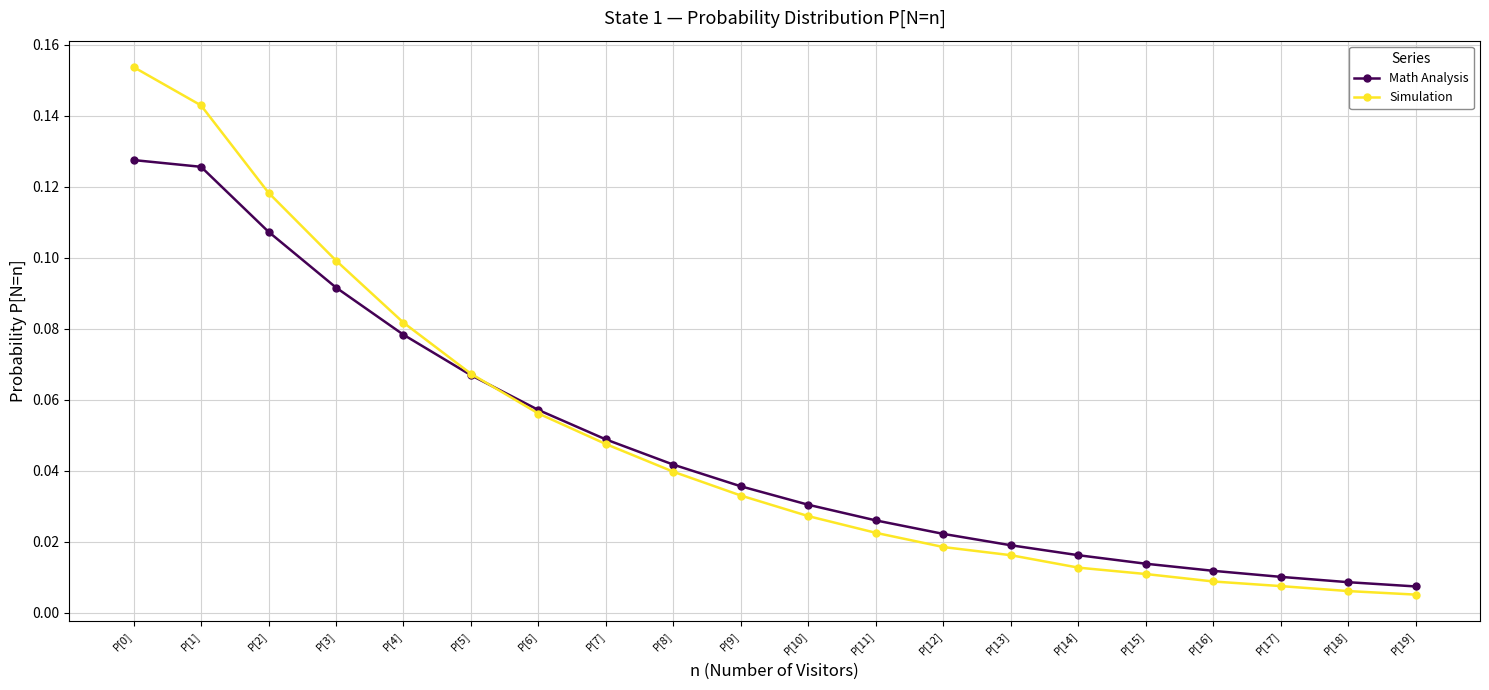

How many lines are shown in the chart?

2